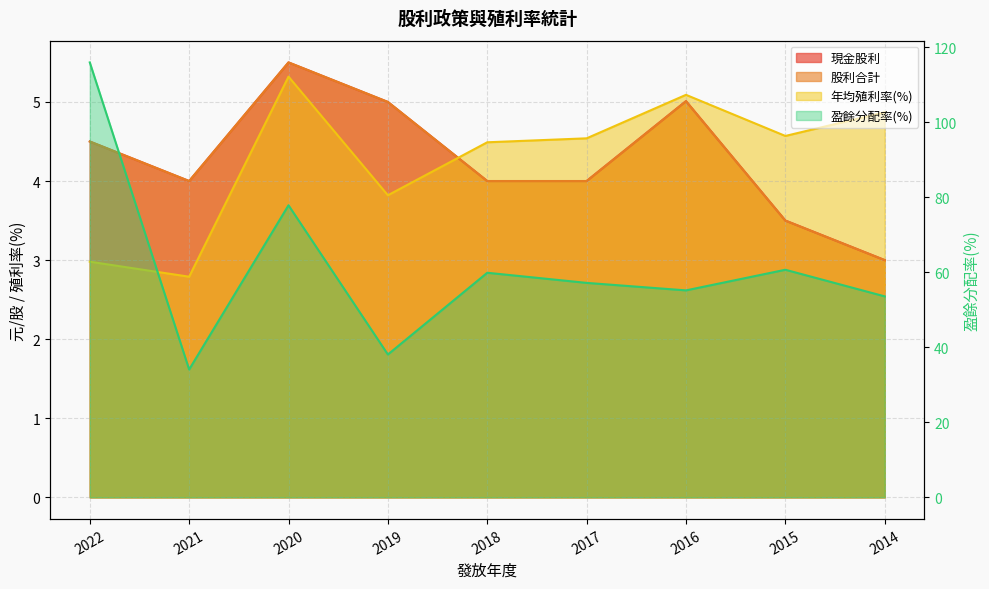

How many series are shown in this chart?

4